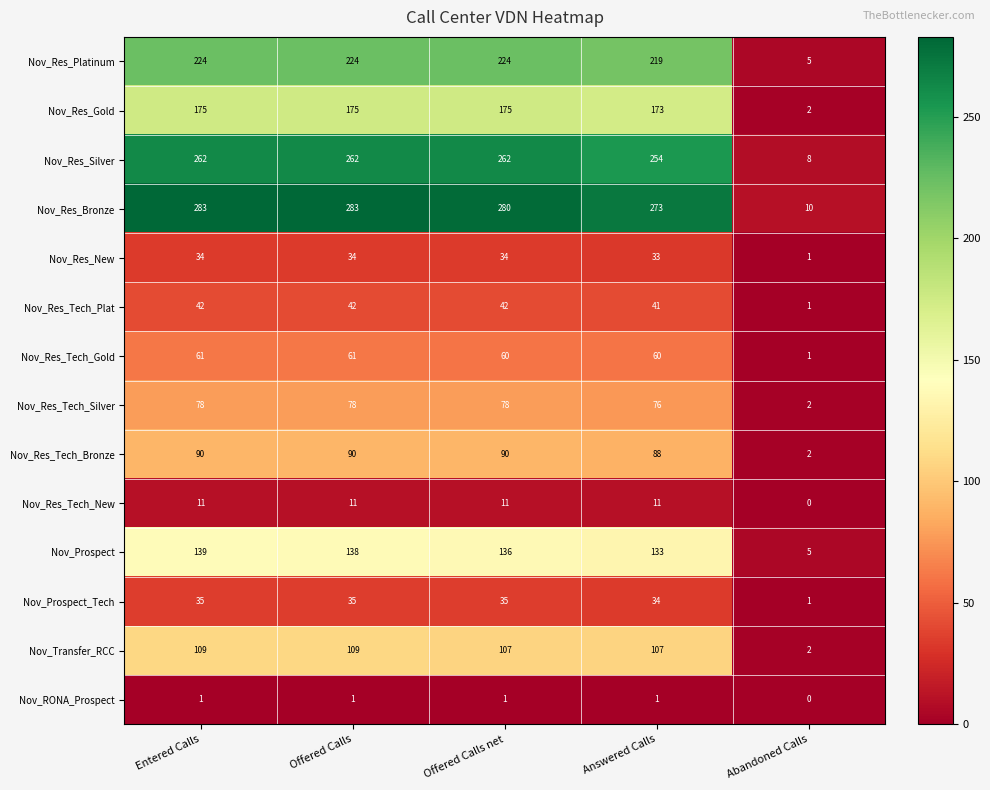

Which series has the largest total across all categories?

Nov_Res_Bronze